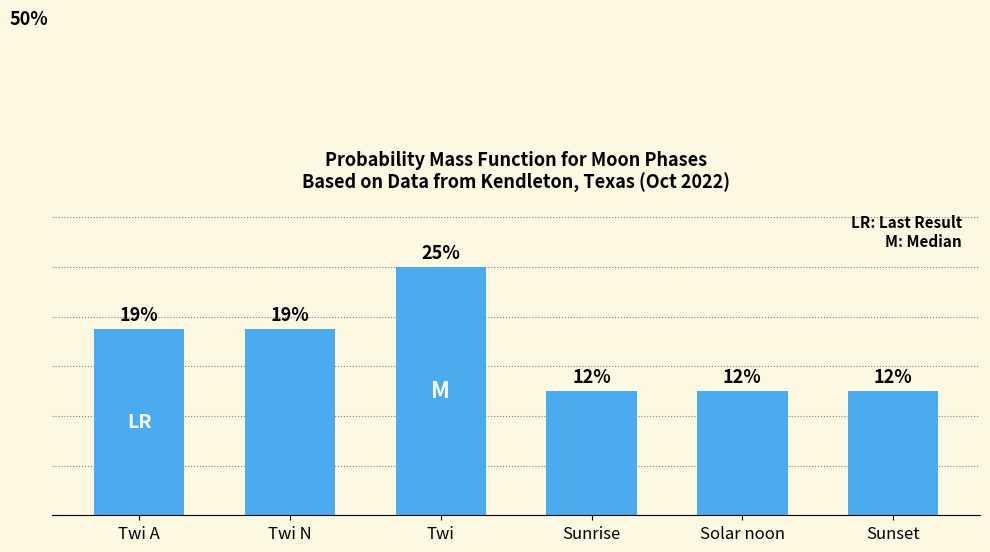

Are the bars horizontal?

No